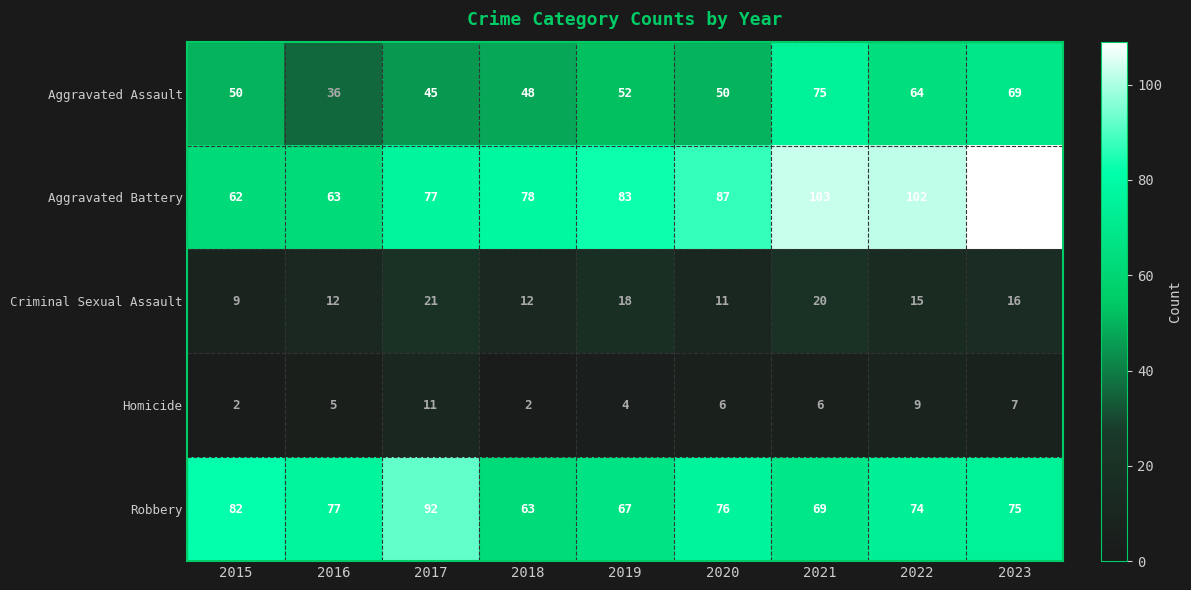

What is the sum of the Aggravated Assault values at 2022 and 2015?

114